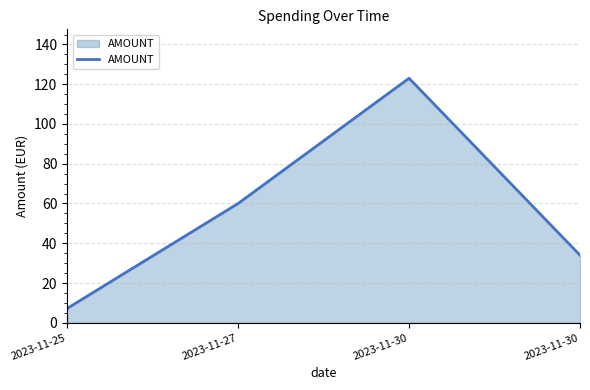

What is the value of the 3rd point from the left?

123.0